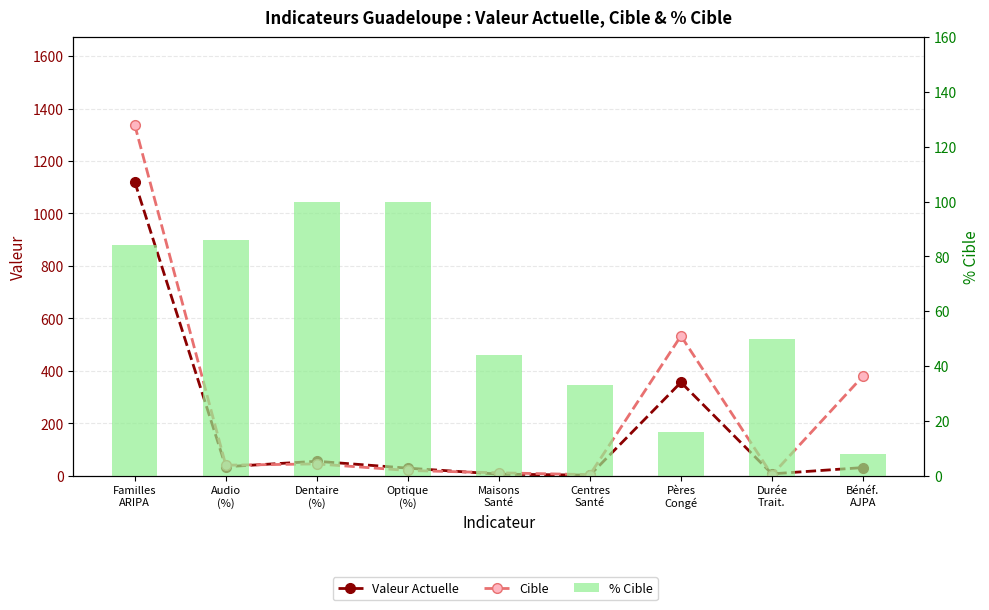

Which category has the highest value in the Cible series?

Familles
ARIPA